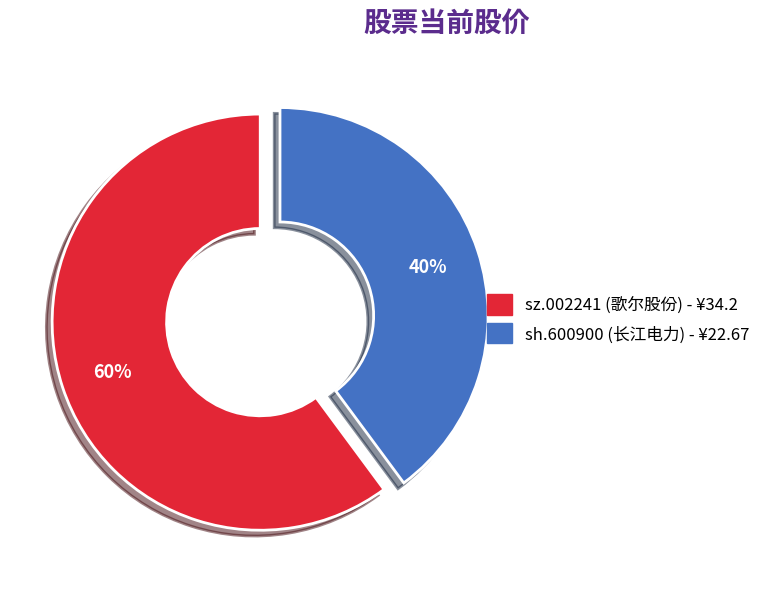

Do sh.600900 and sz.002241 together represent more than half of the pie?

Yes